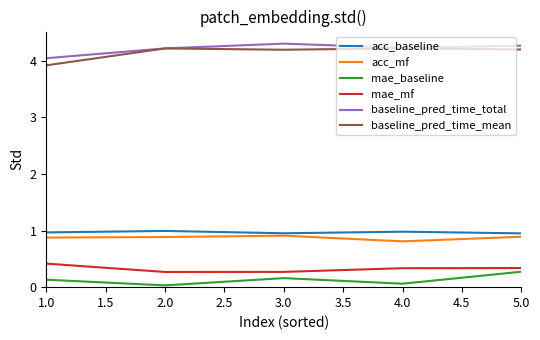

What position from the right is 5.0?

1